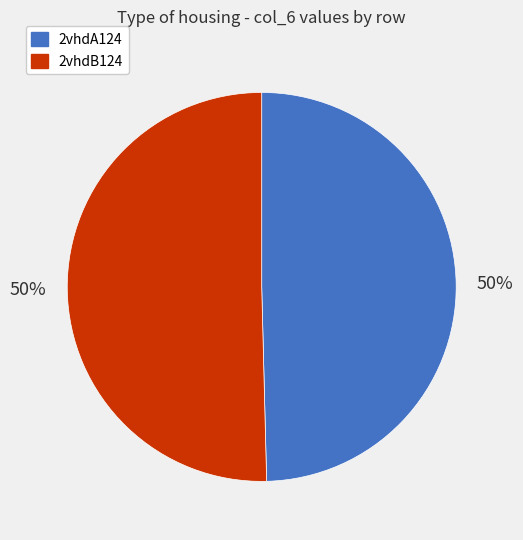

Is the sum of 2vhdB124 and 2vhdA124 greater than half?

Yes